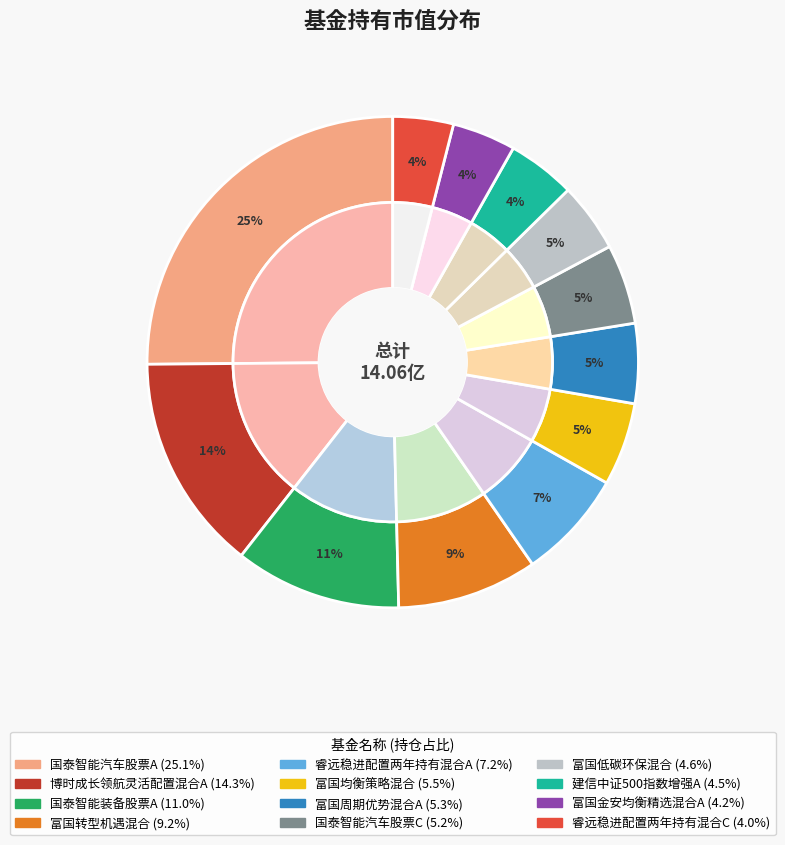

To the nearest percent, what percentage of the pie is 国泰智能汽车股票A?

25%